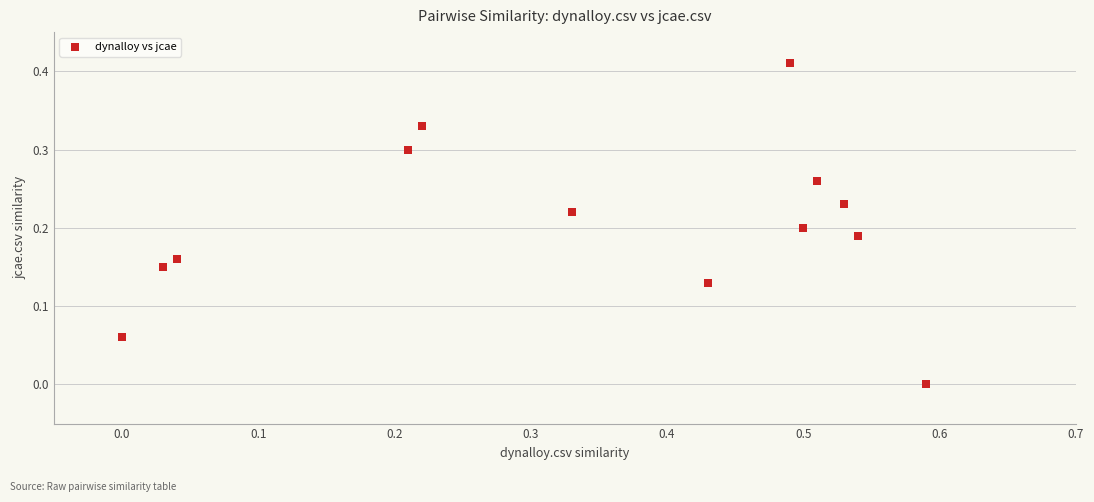

What is the range of X values (max minus min)?

0.6